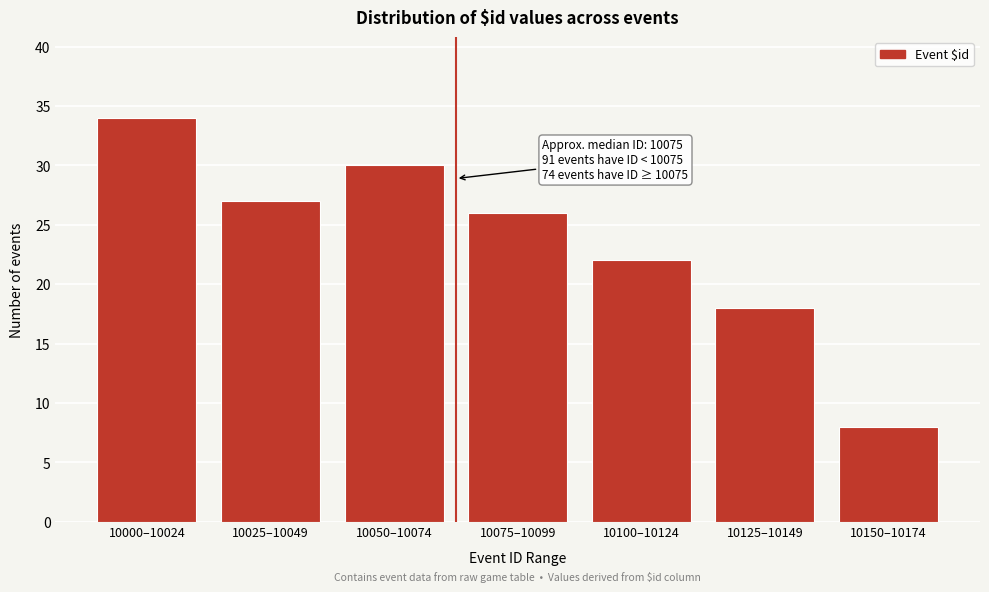

Reading right to left, extract all data points from this chart.

8	18	22	26	30	27	34